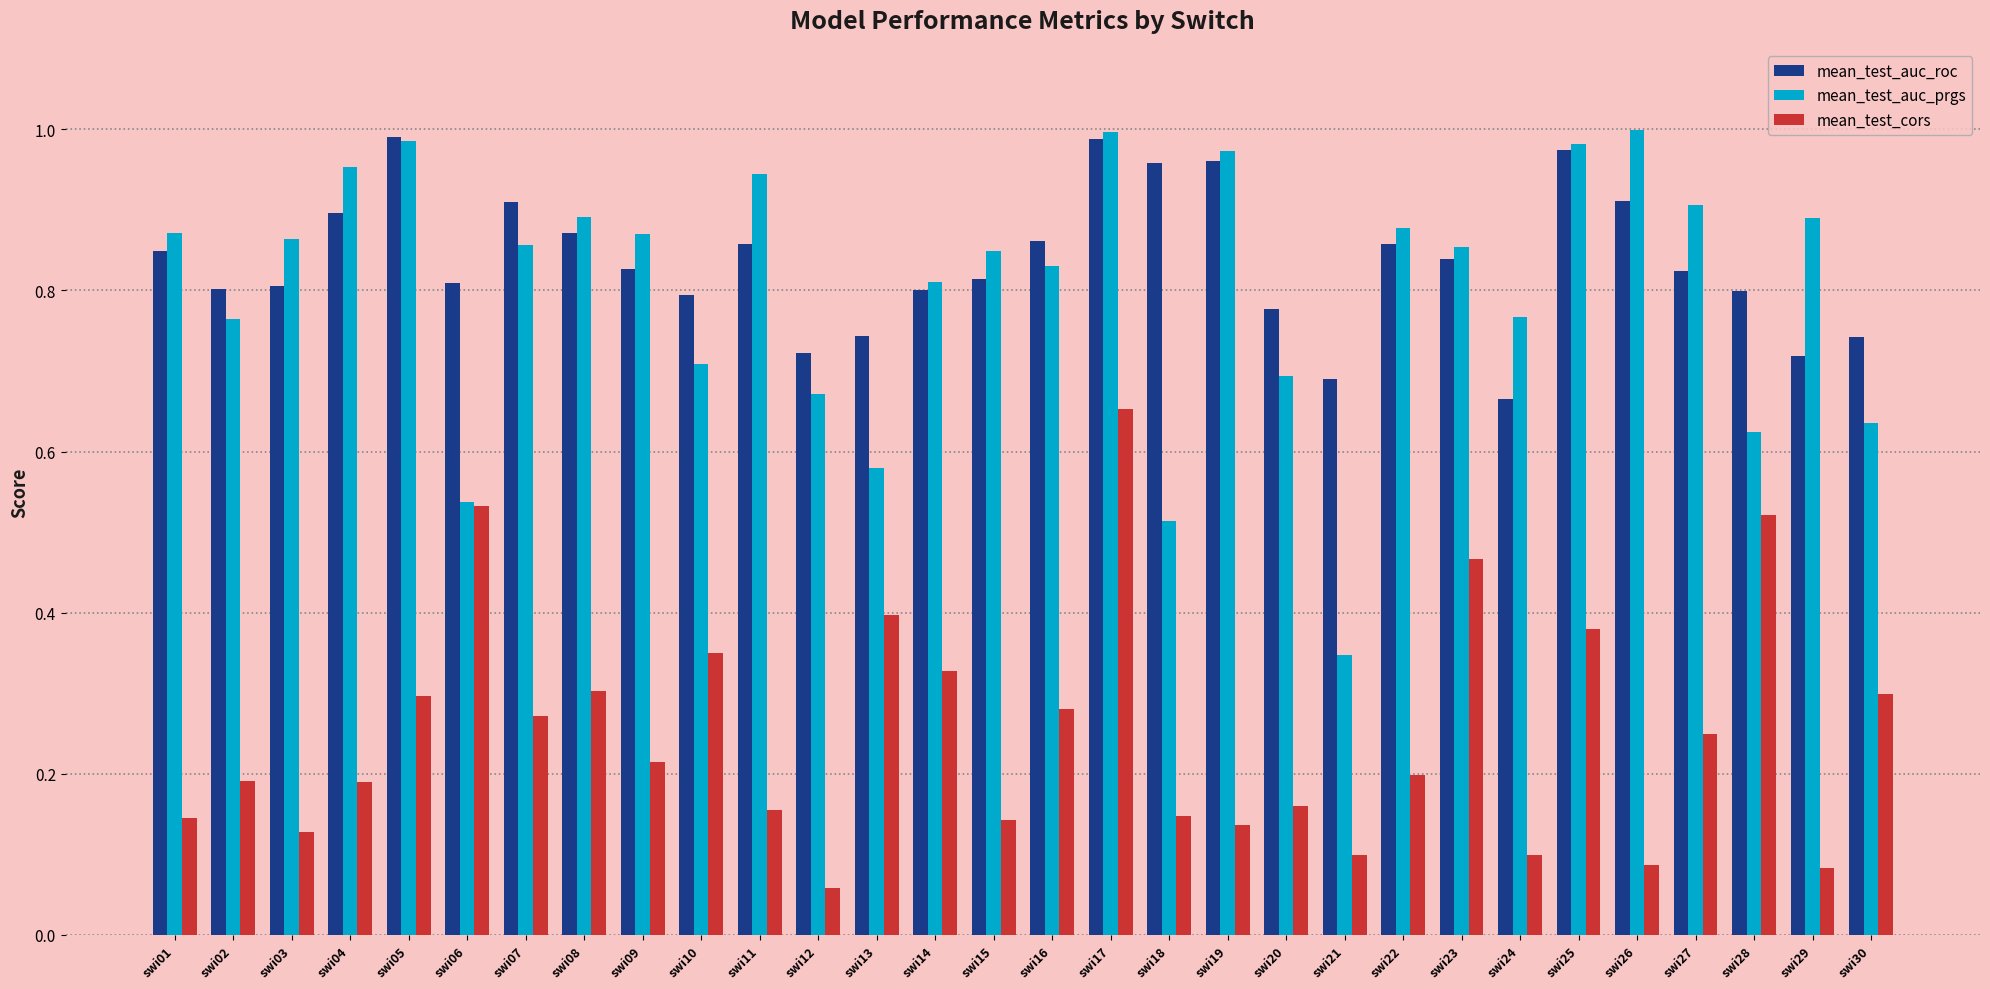

What is the total value across all series at swi17?

2.6